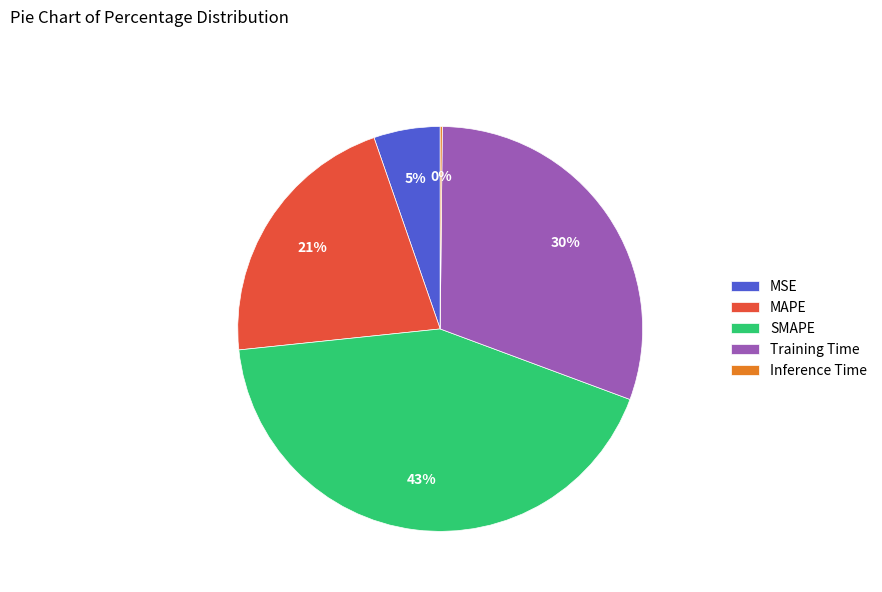

Do Training Time and SMAPE together represent more than half of the pie?

Yes